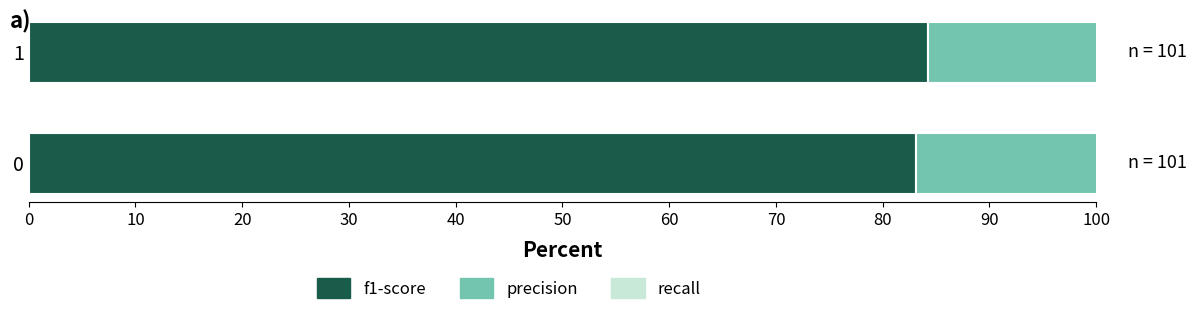

What is the maximum value for recall?

87.1